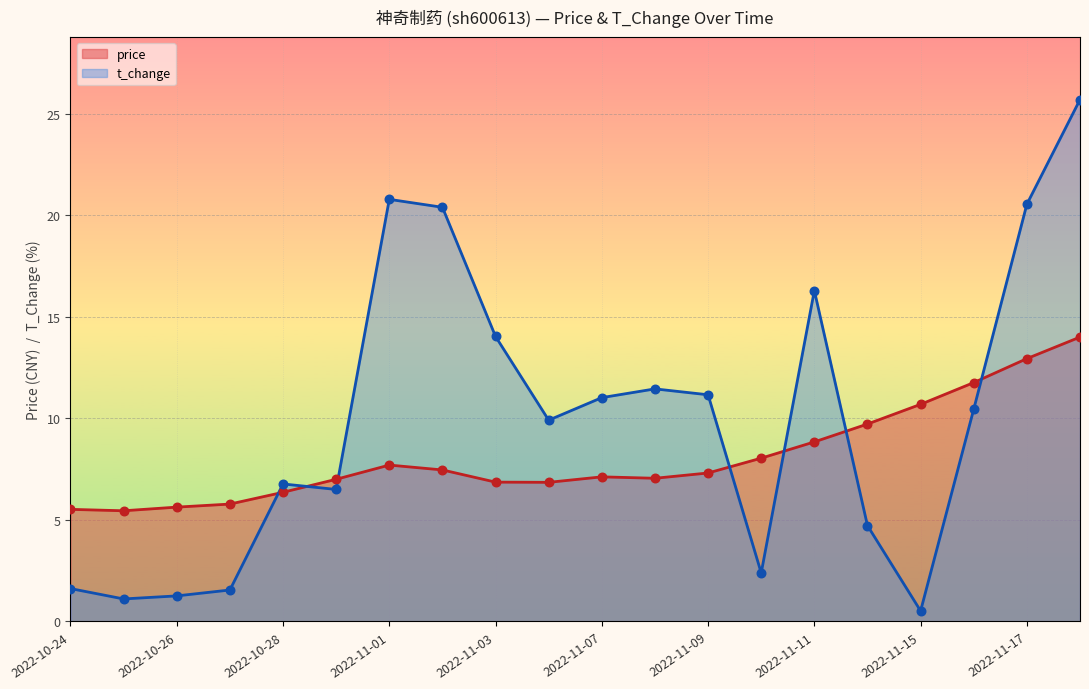

Is the value of t_change at 2022-11-02 greater than the value of price at 2022-11-14?

Yes